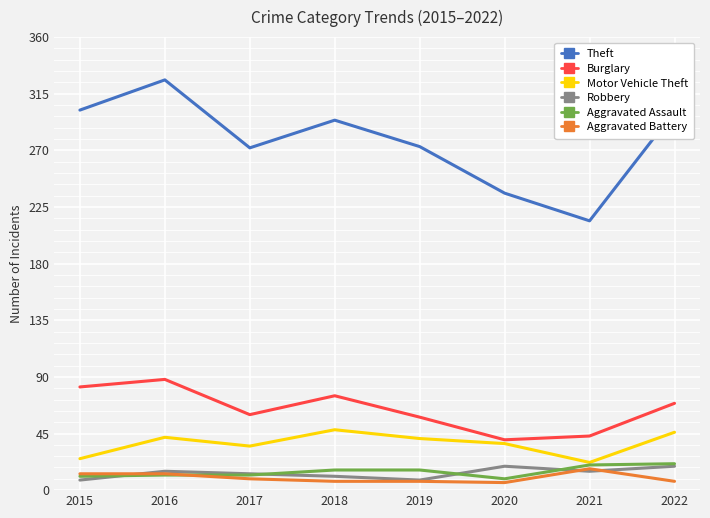

True or false: Burglary and Theft intersect in this chart.

False